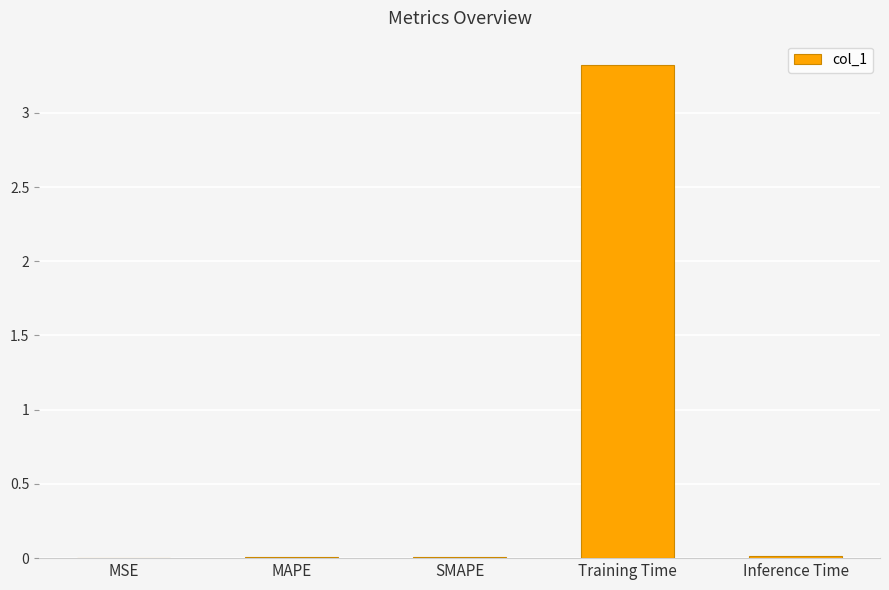

Which has a higher value, Training Time or SMAPE?

Training Time